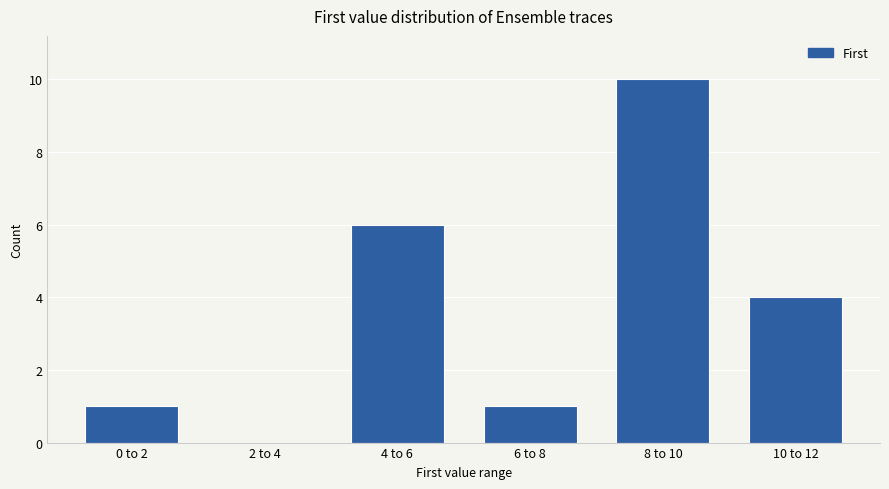

Reading left to right, transcribe all the data shown in this chart.

0 to 2=1	2 to 4=0	4 to 6=6	6 to 8=1	8 to 10=10	10 to 12=4